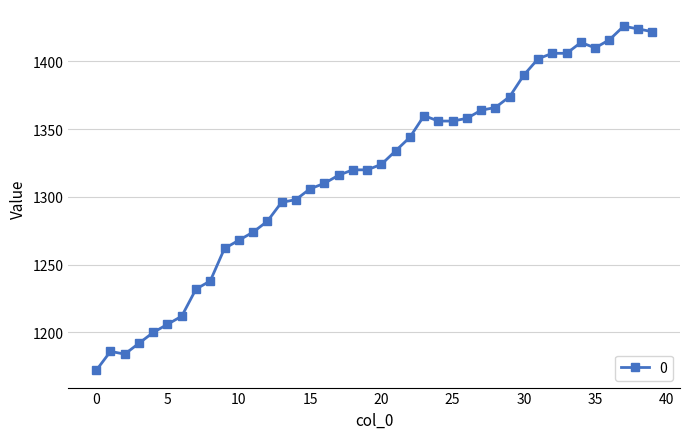

What is the minimum value shown in the chart?

1172